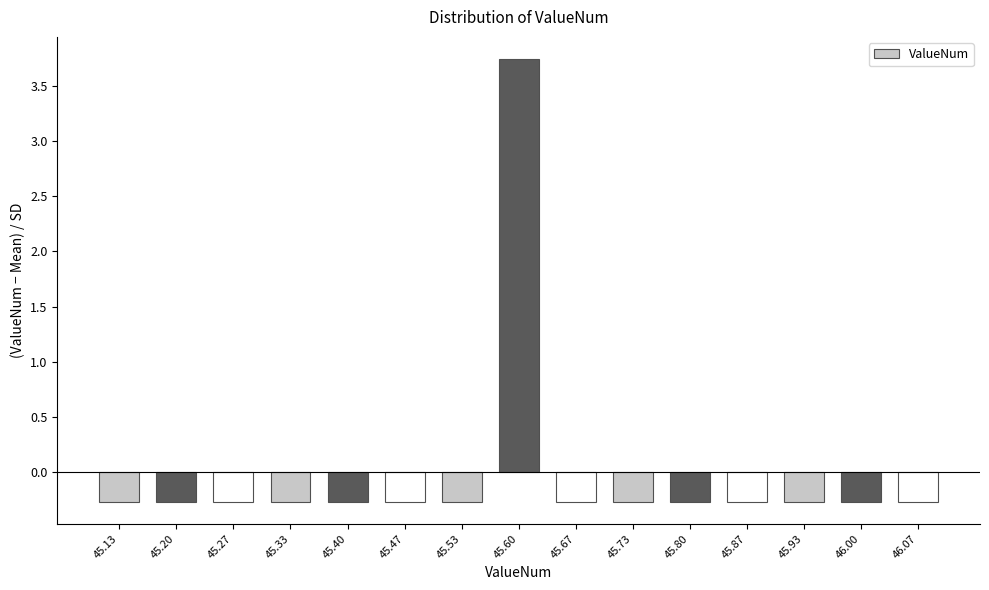

Reading left to right, extract all data points from this chart.

45.13=-0.3	45.20=-0.3	45.27=-0.3	45.33=-0.3	45.40=-0.3	45.47=-0.3	45.53=-0.3	45.60=3.7	45.67=-0.3	45.73=-0.3	45.80=-0.3	45.87=-0.3	45.93=-0.3	46.00=-0.3	46.07=-0.3